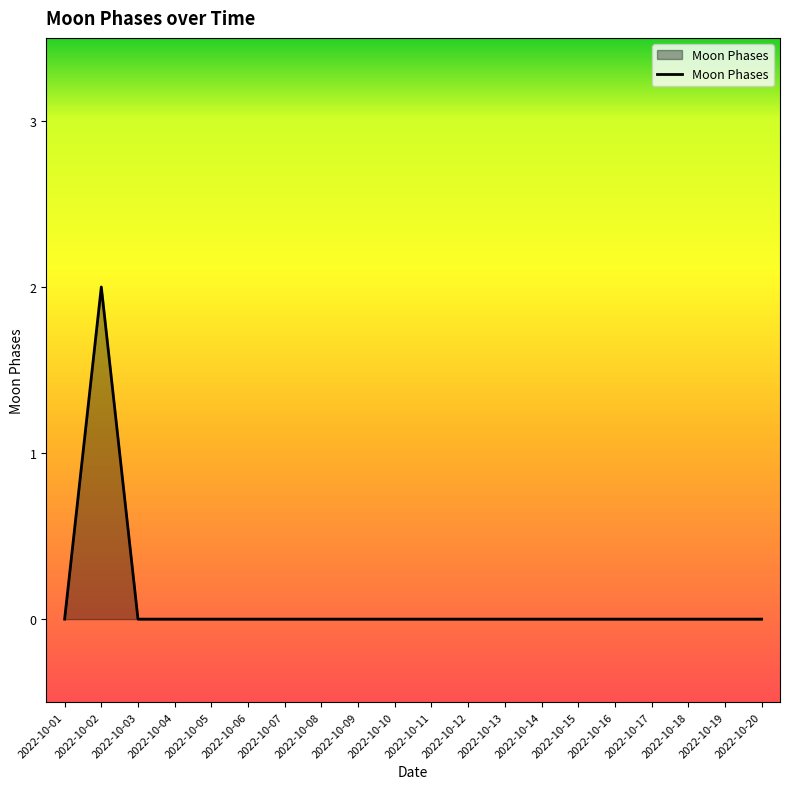

What is the difference between the maximum and minimum values?

2